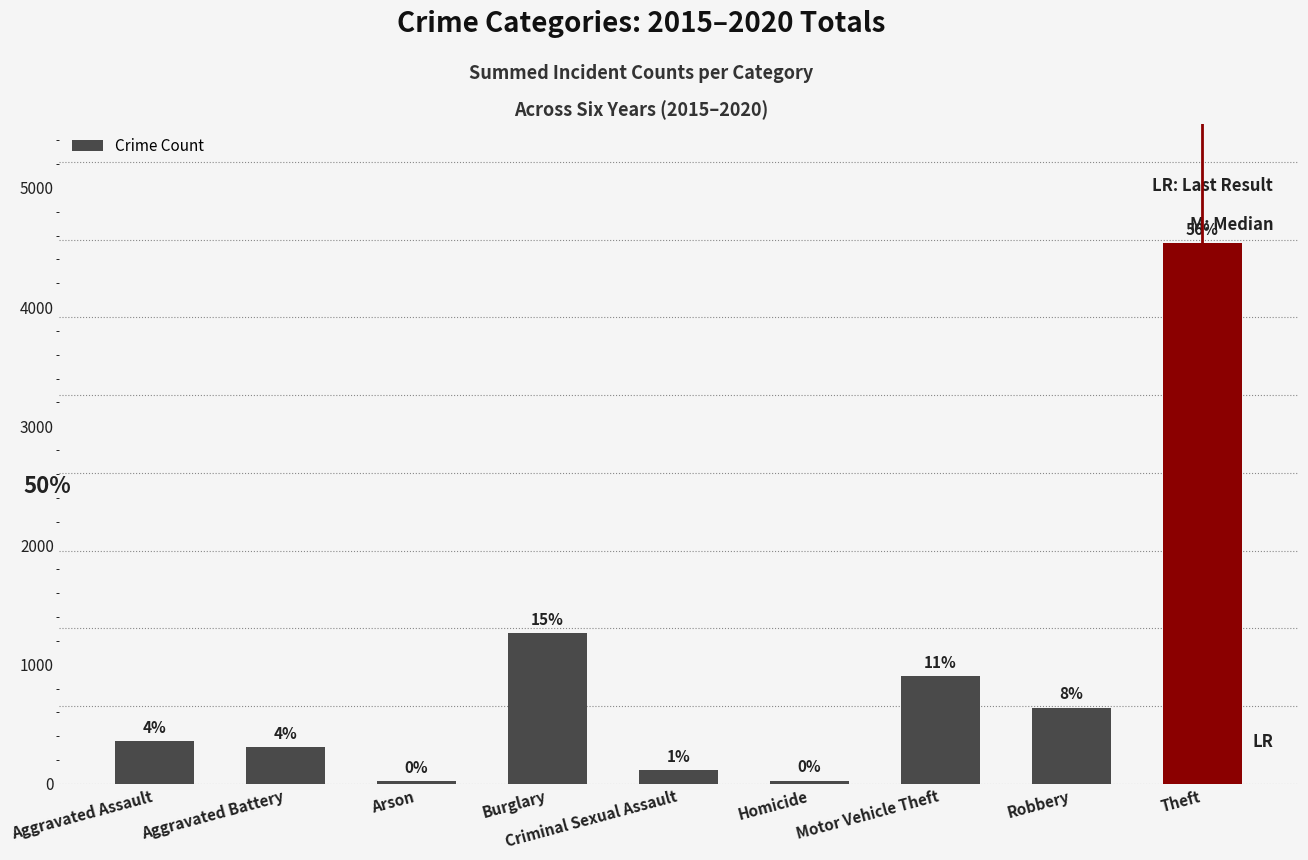

Is it true that the value at Burglary is 329?

False